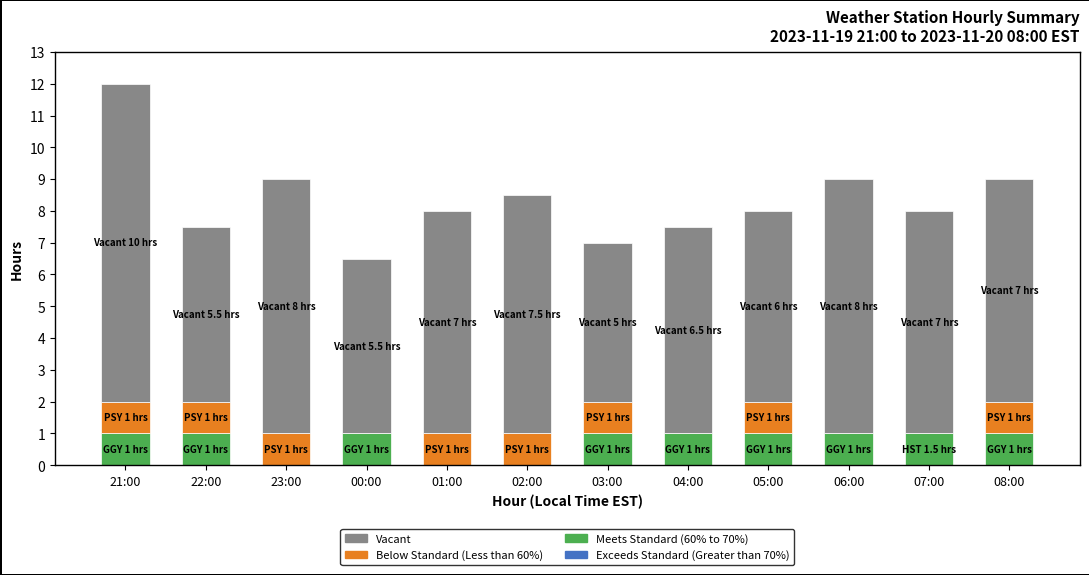

Does the chart contain stacked bars?

Yes